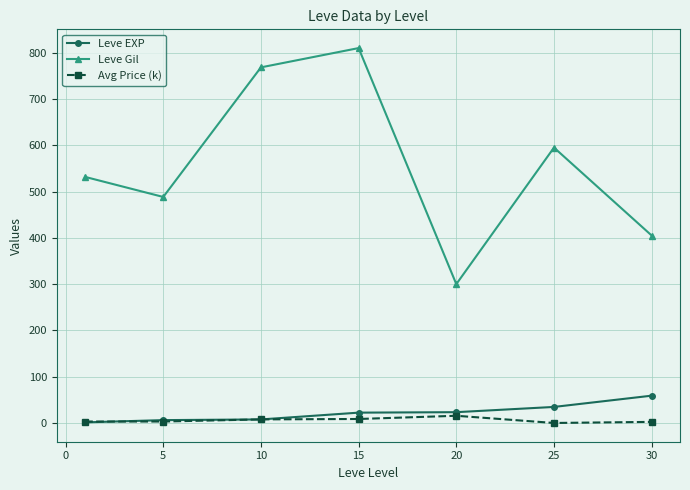

What is the value of the Leve Gil point at the 7th from the left?

405.0